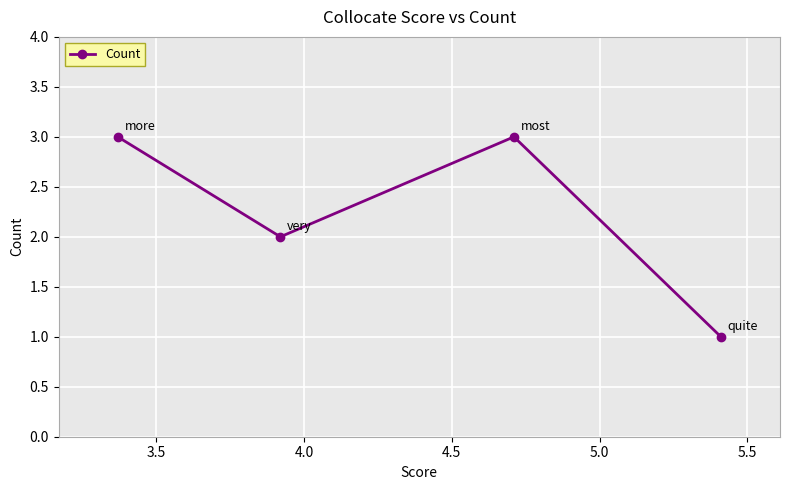

How many interior local peaks (higher than both neighbors) does the data have?

1